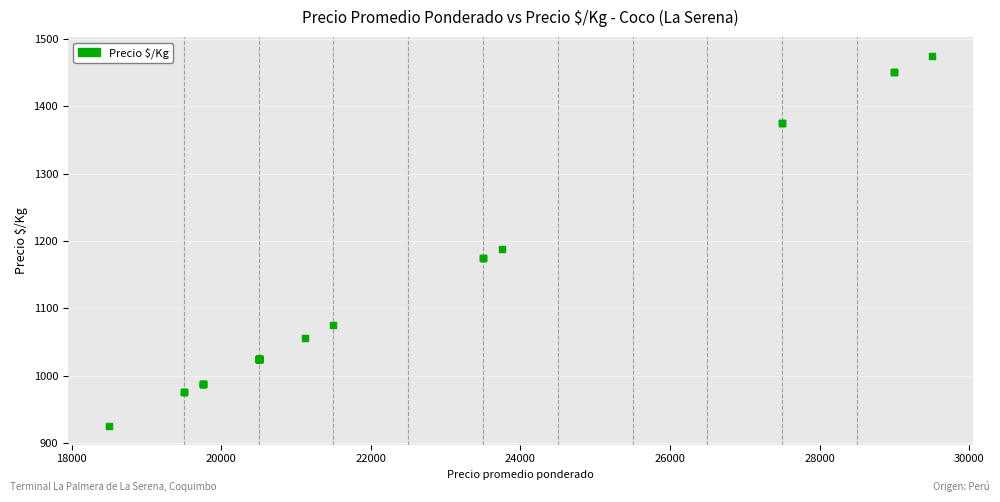

What Y value in the scatter plot is closest to 1200?

1188